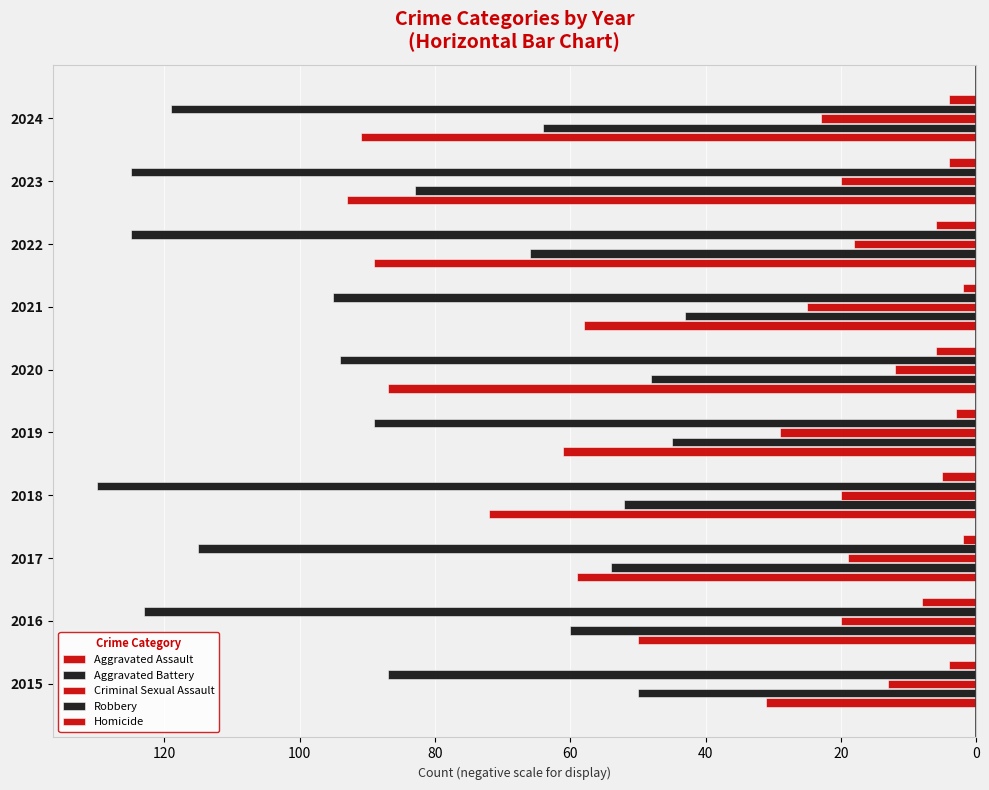

Reading right to left, transcribe all the data shown in this chart.

Aggravated Assault: -91	-93	-89	-58	-87	-61	-72	-59	-50	-31
Aggravated Battery: -64	-83	-66	-43	-48	-45	-52	-54	-60	-50
Criminal Sexual Assault: -23	-20	-18	-25	-12	-29	-20	-19	-20	-13
Robbery: -119	-125	-125	-95	-94	-89	-130	-115	-123	-87
Homicide: -4	-4	-6	-2	-6	-3	-5	-2	-8	-4